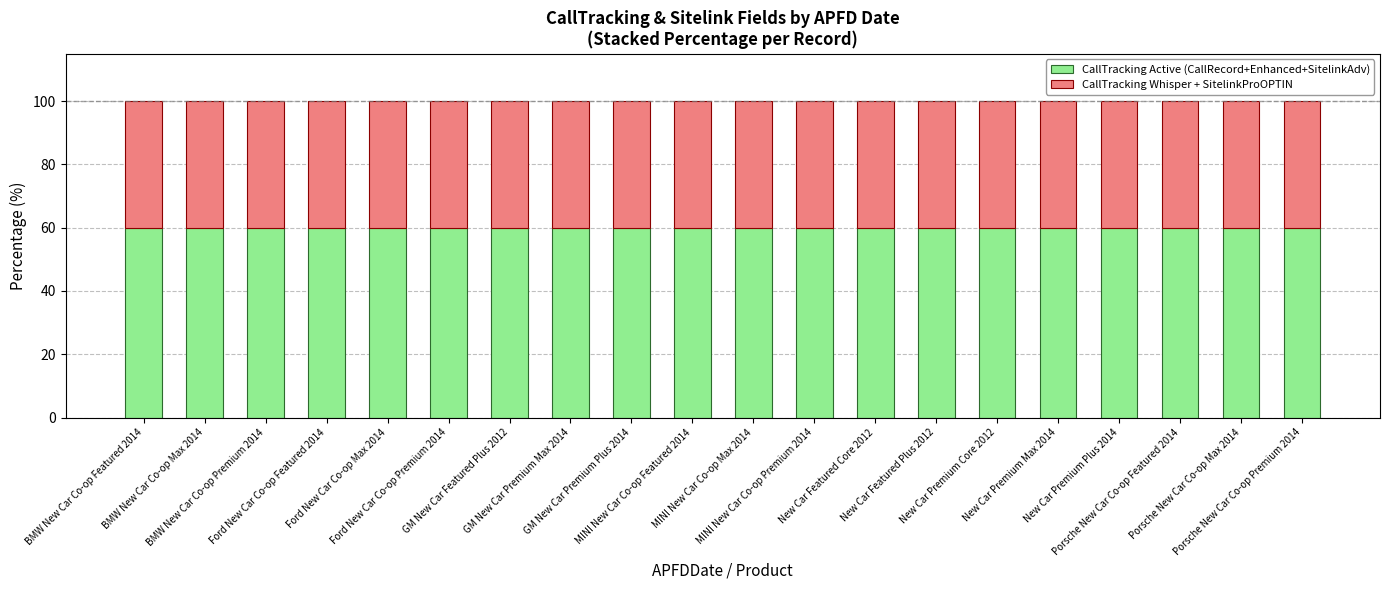

What is the lowest value of the CallTracking Active (CallRecord+Enhanced+SitelinkAdv) series?

60